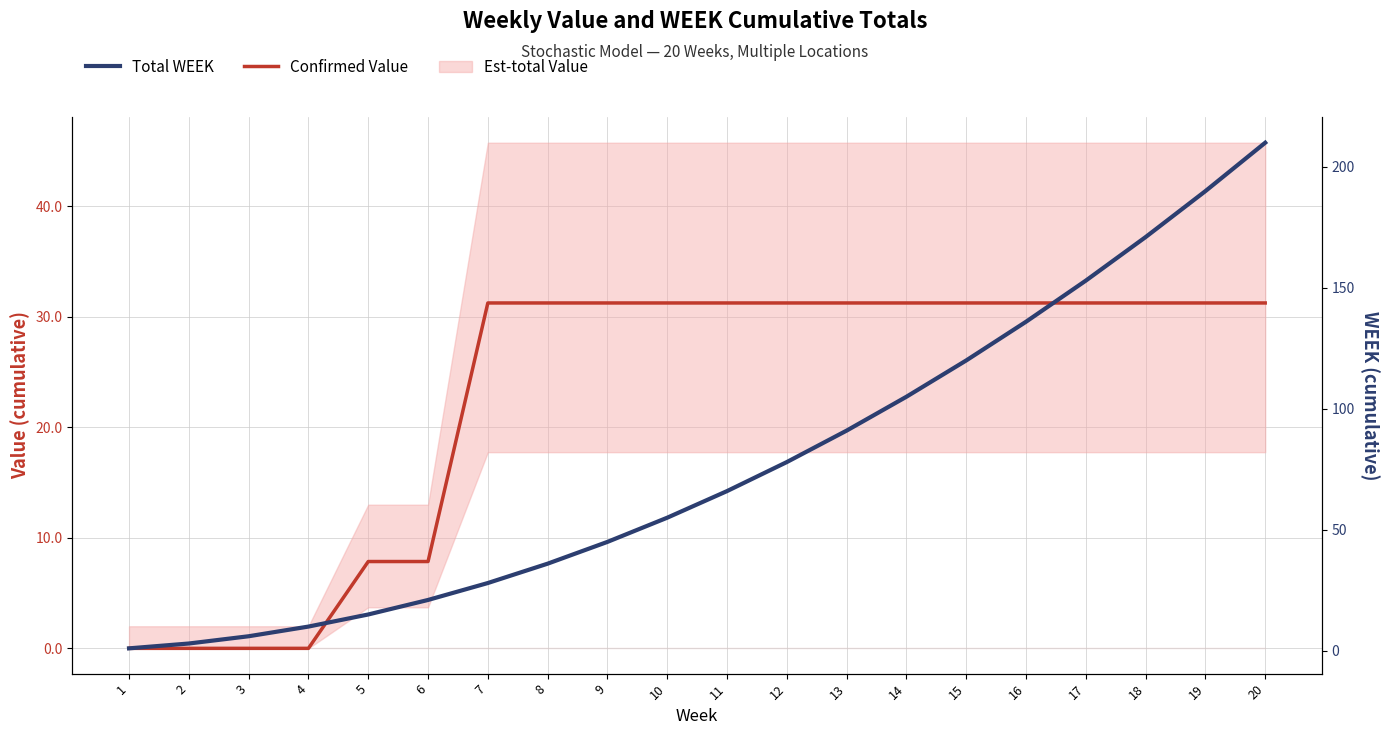

What is the highest value of the Confirmed Value series?

31.3